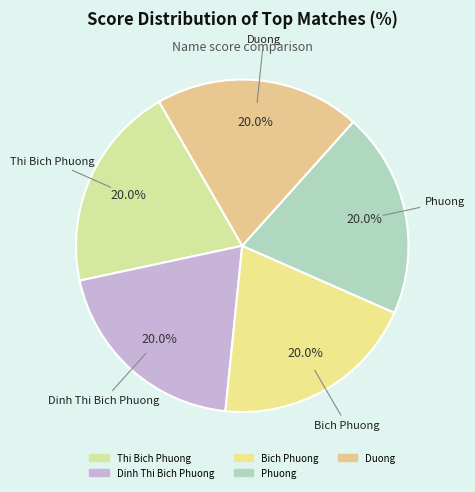

Combined, do Bich Phuong and Duong account for over 50%?

No